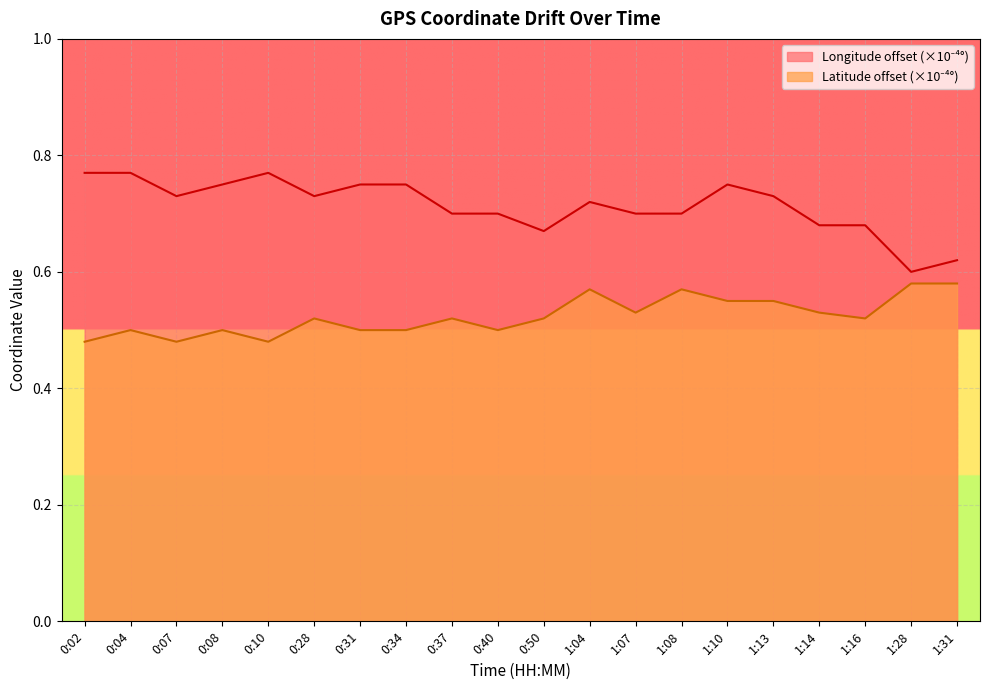

Which series changed the most between 0:31 and 1:13?

Latitude